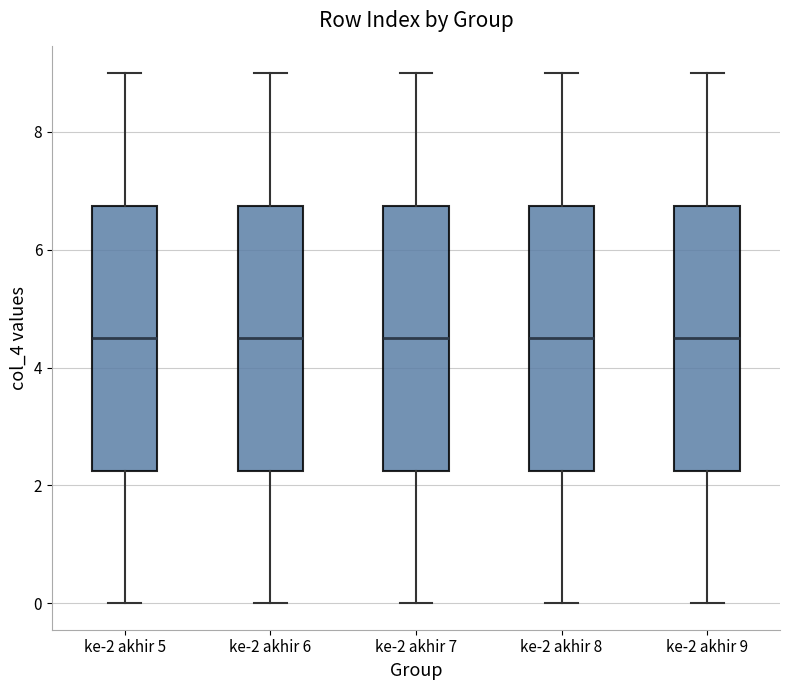

Reading left to right, read every box against the y-axis: the position of its median line, the range the box covers, and the ends of its whiskers. The values are not printed on the chart, so give them approximately, as read against the axis.

ke-2 akhir 5: median 4.6, box 2.2 to 6.8, whiskers 0.0 to 9.0
ke-2 akhir 6: median 4.6, box 2.2 to 6.8, whiskers 0.0 to 9.0
ke-2 akhir 7: median 4.6, box 2.2 to 6.8, whiskers 0.0 to 9.0
ke-2 akhir 8: median 4.6, box 2.2 to 6.8, whiskers 0.0 to 9.0
ke-2 akhir 9: median 4.6, box 2.2 to 6.8, whiskers 0.0 to 9.0